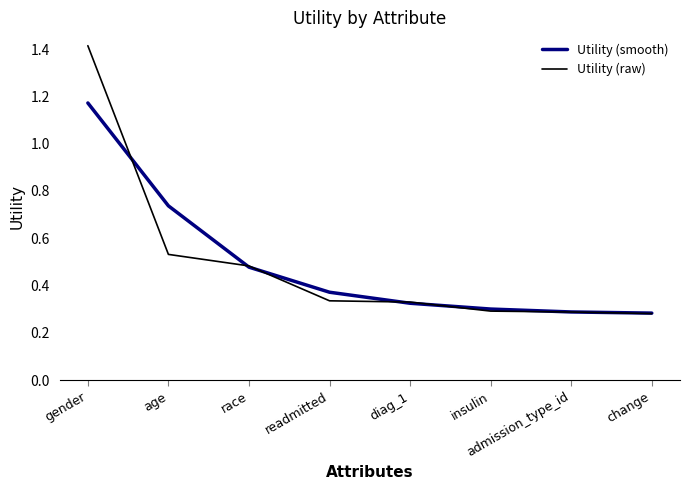

At how many categories does at least one series exceed 1?

1